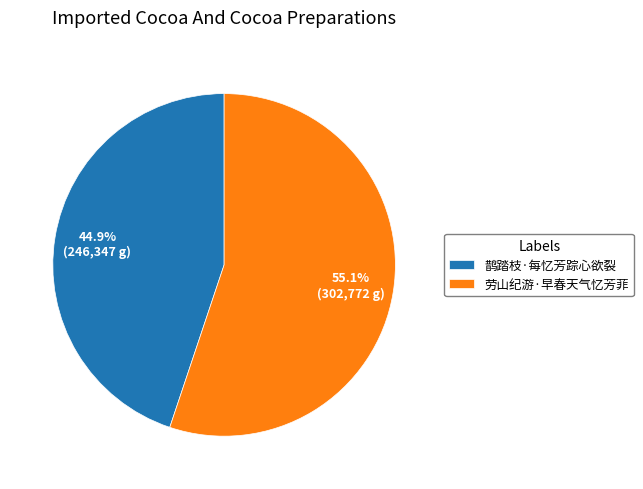

What percentage is the 劳山纪游·早春天气忆芳菲 slice, to the nearest percent?

55%